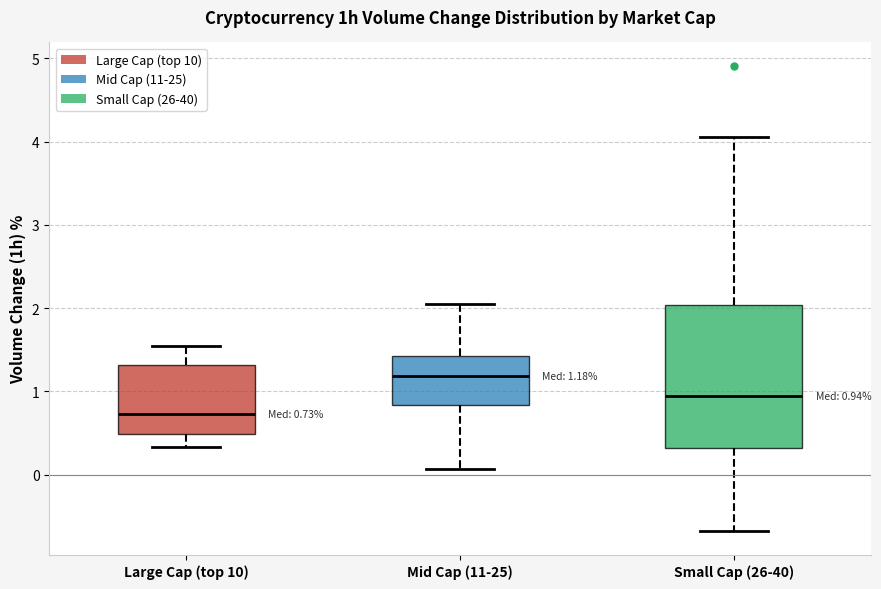

Which box has the lowest median line?

Large Cap (top 10)